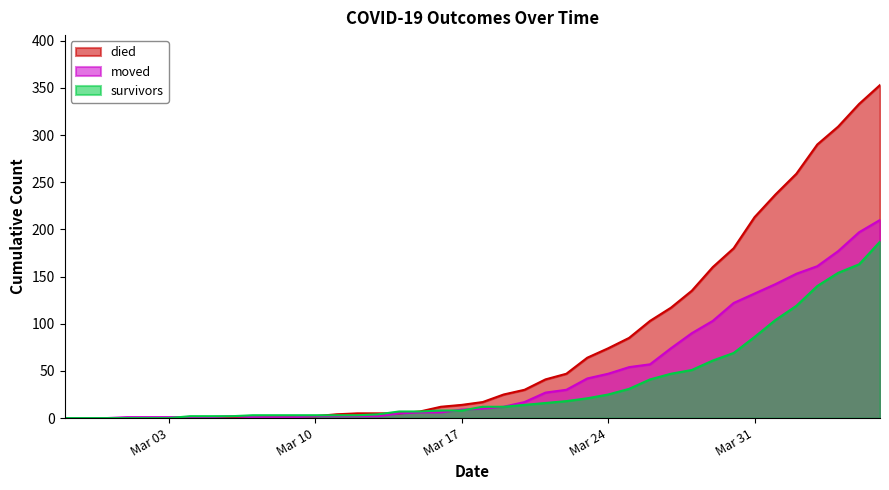

Which series has the widest spread of values?

died